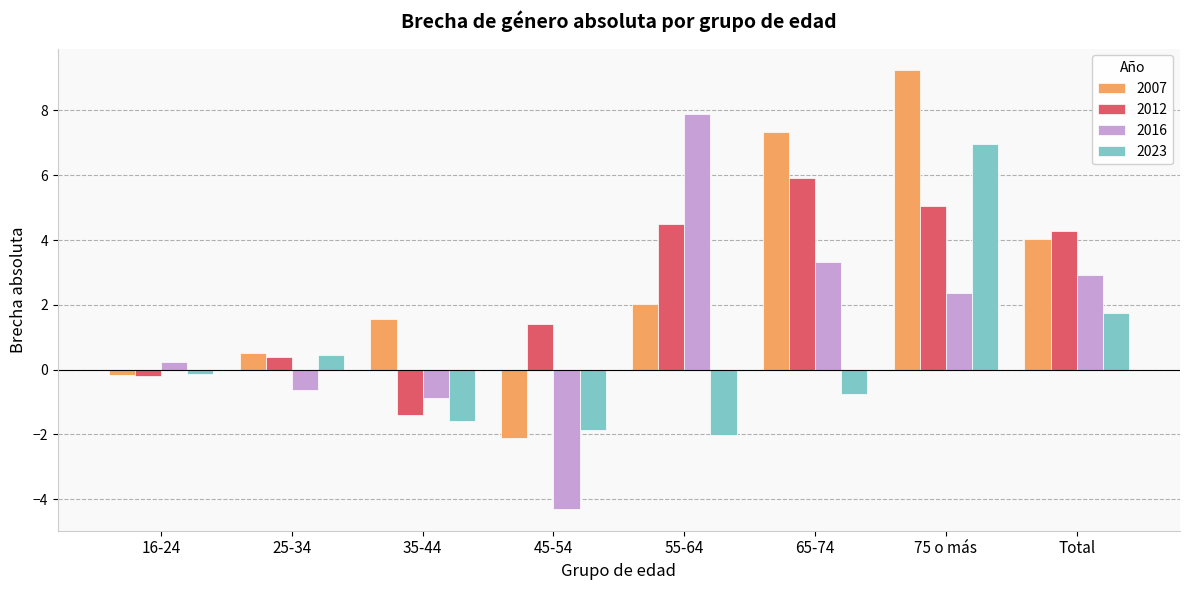

What is the total value across all series at Total?

13.0